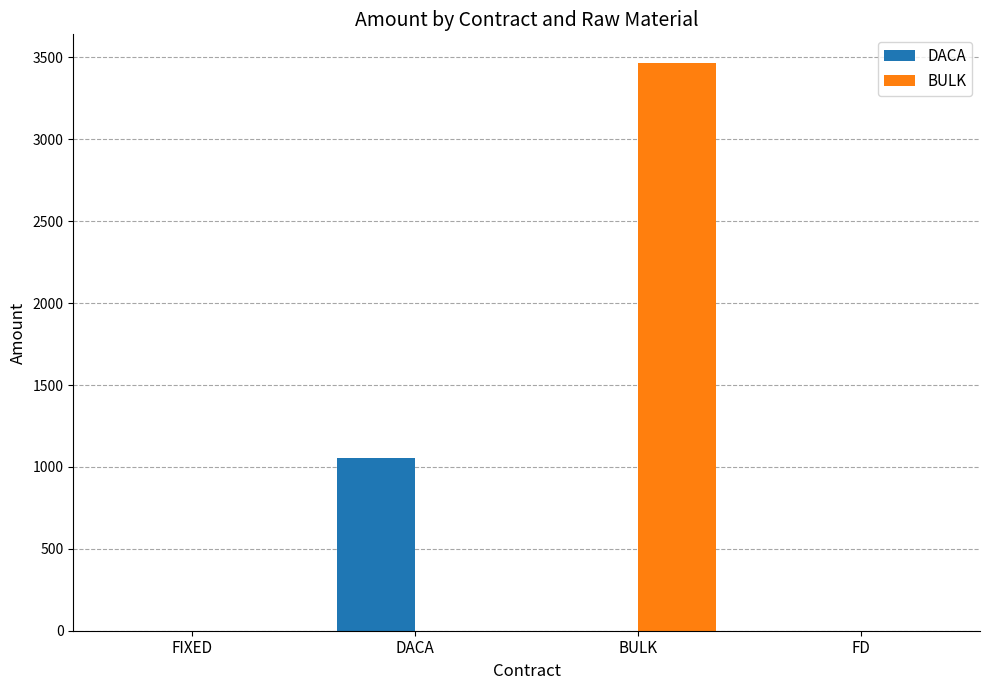

What is the sum of all DACA values?

1057.1